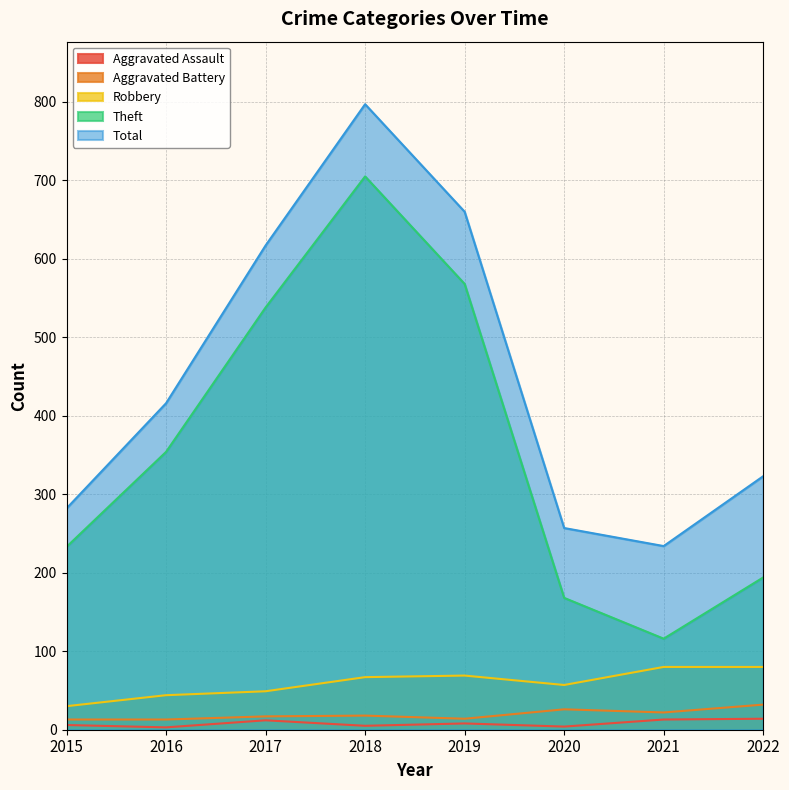

The Total series shows 396 at 2021. True or false?

False